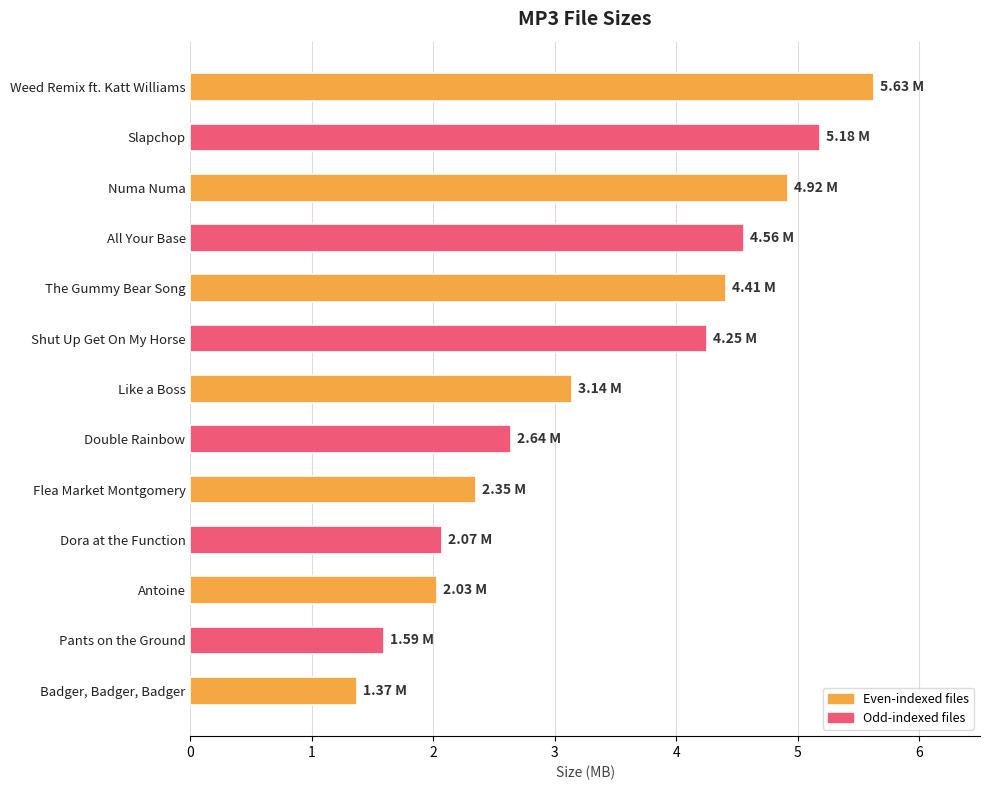

Rank the categories by value from lowest to highest.

Badger, Badger, Badger, Pants on the Ground, Antoine, Dora at the Function, Flea Market Montgomery, Double Rainbow, Like a Boss, Shut Up Get On My Horse, The Gummy Bear Song, All Your Base, Numa Numa, Slapchop, Weed Remix ft. Katt Williams